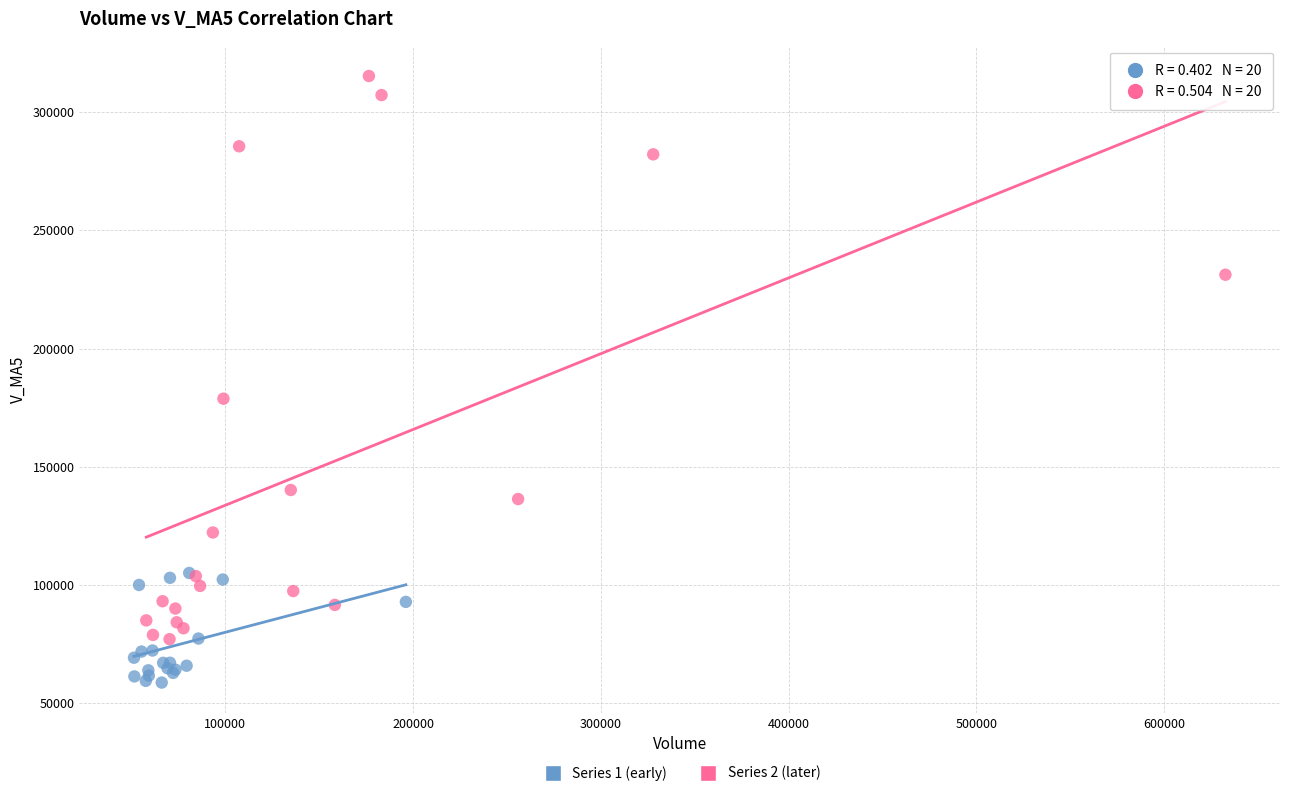

Which series reaches the minimum Y coordinate?

Series 1 (early)